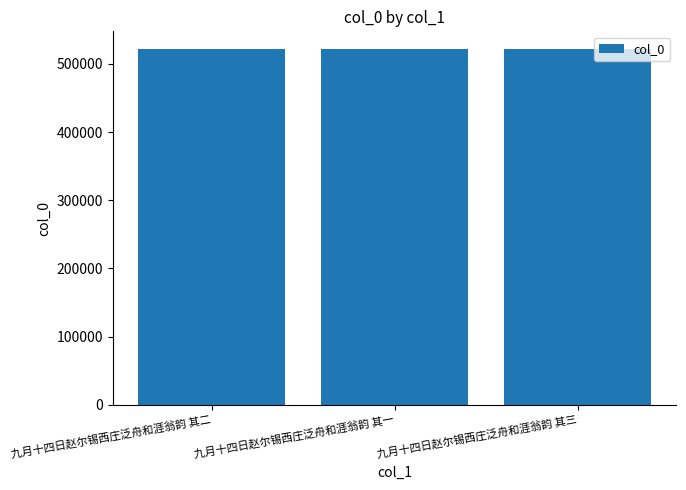

What is the greatest value displayed?

521806